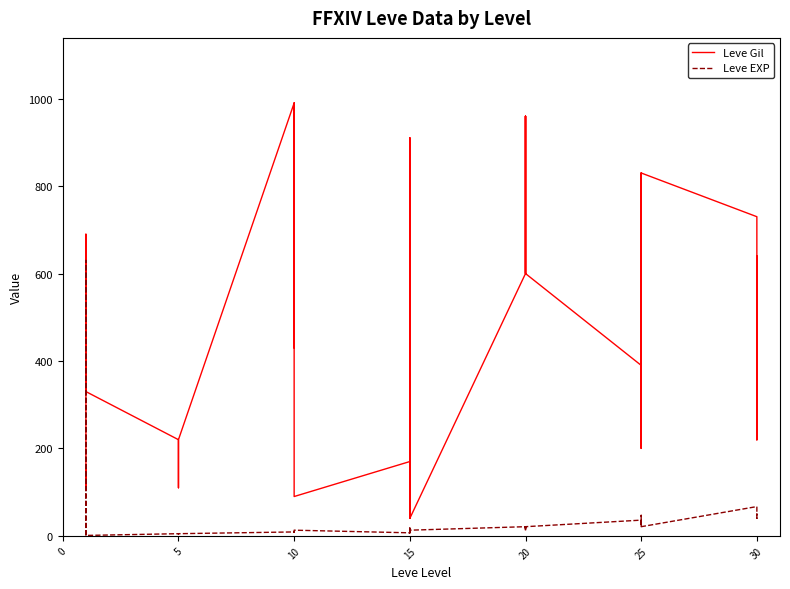

How many values in the Leve Gil series are below 430?

20